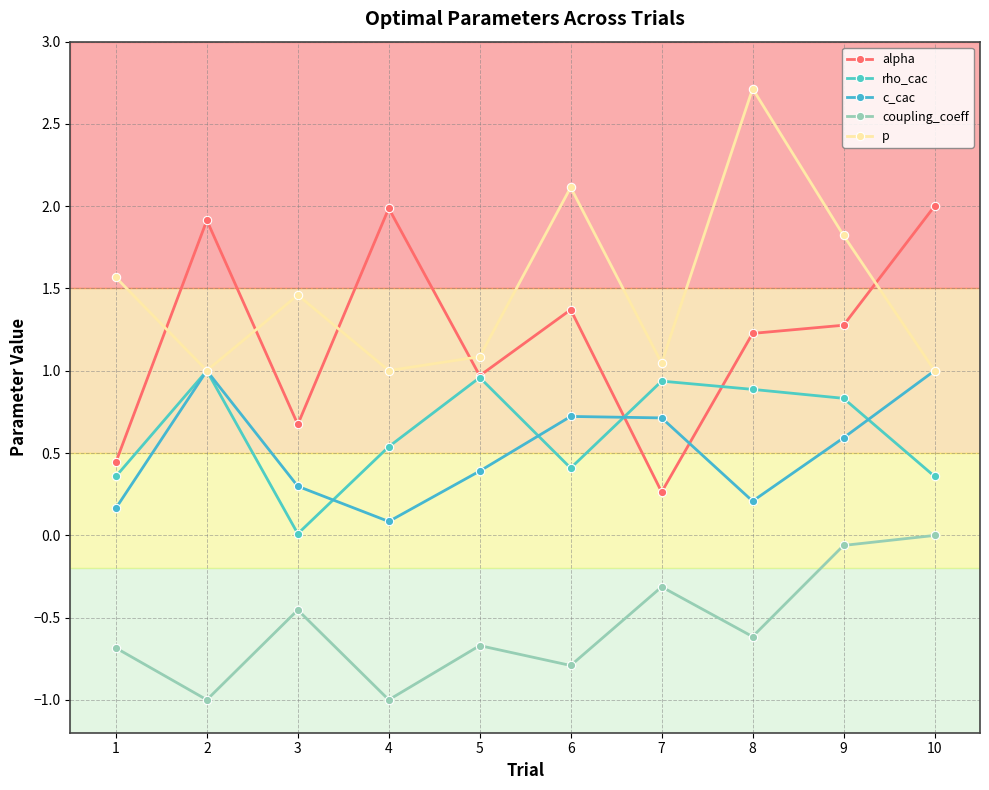

In coupling_coeff, how many points are higher than both neighbors (excluding endpoints)?

3